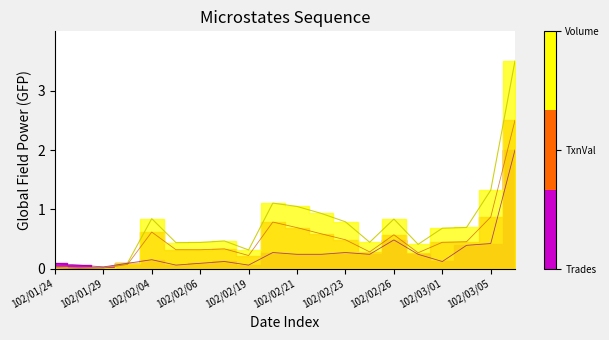

How many series are shown in this chart?

3